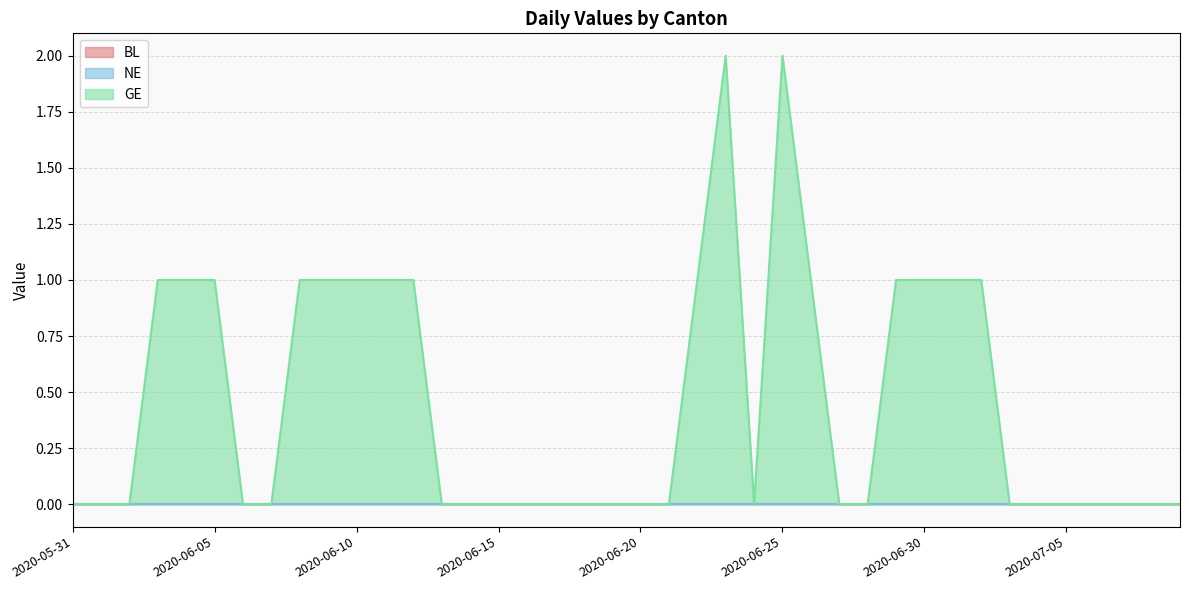

True or false: NE and BL cross at least once.

False